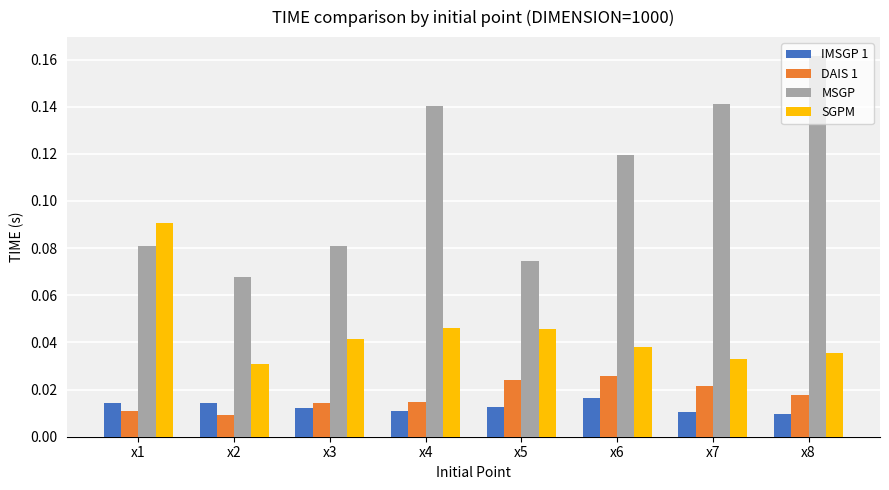

True or false: MSGP has a value of 0.0 at x5.

False